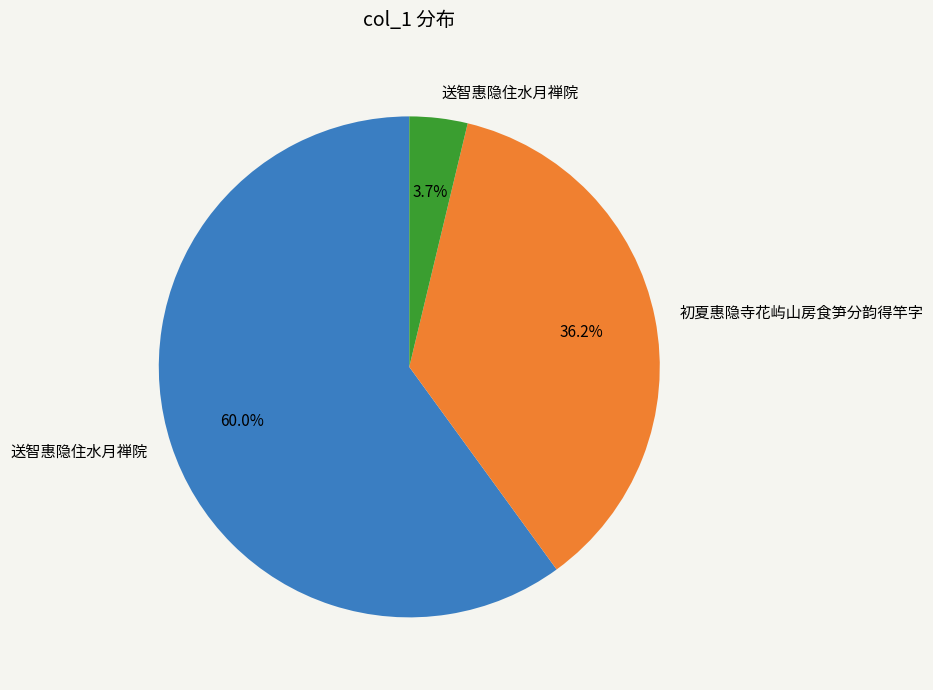

Is there a majority slice in this chart?

Yes